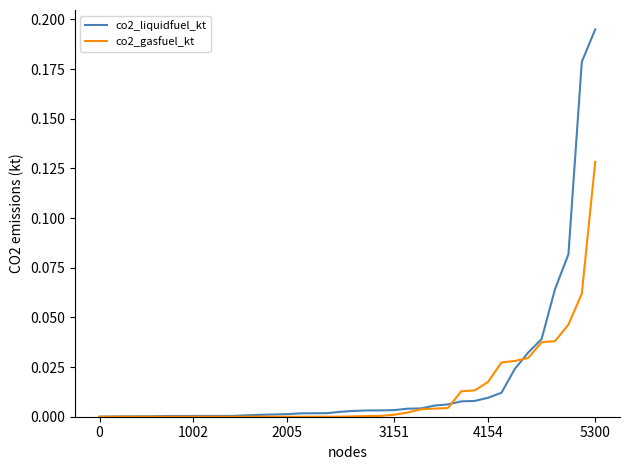

What are all the series names shown in the legend?

co2_liquidfuel_kt, co2_gasfuel_kt